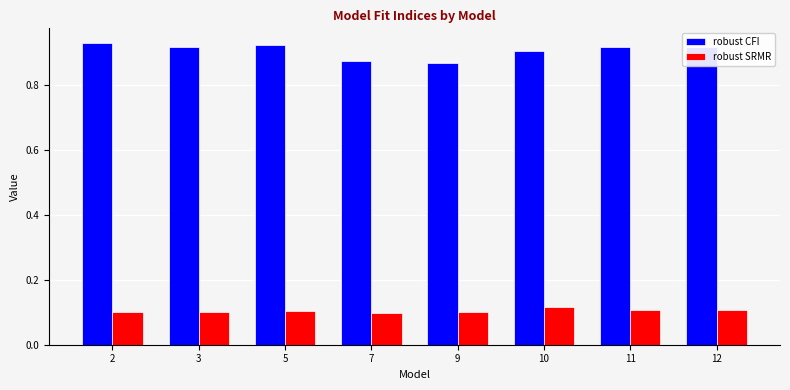

Does the chart contain any negative values?

No